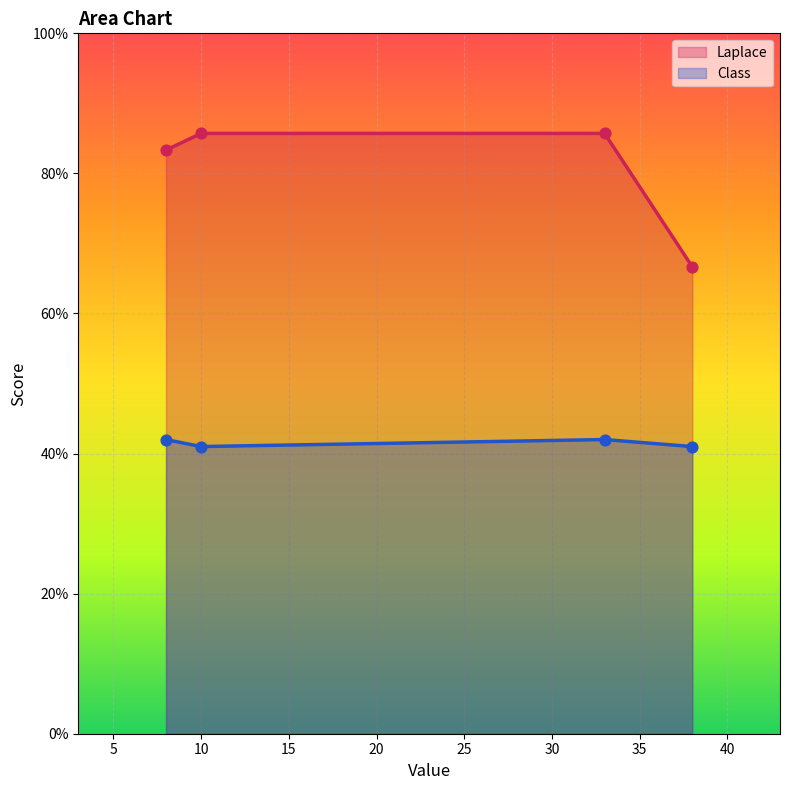

Which series has the widest spread of Y values?

Laplace